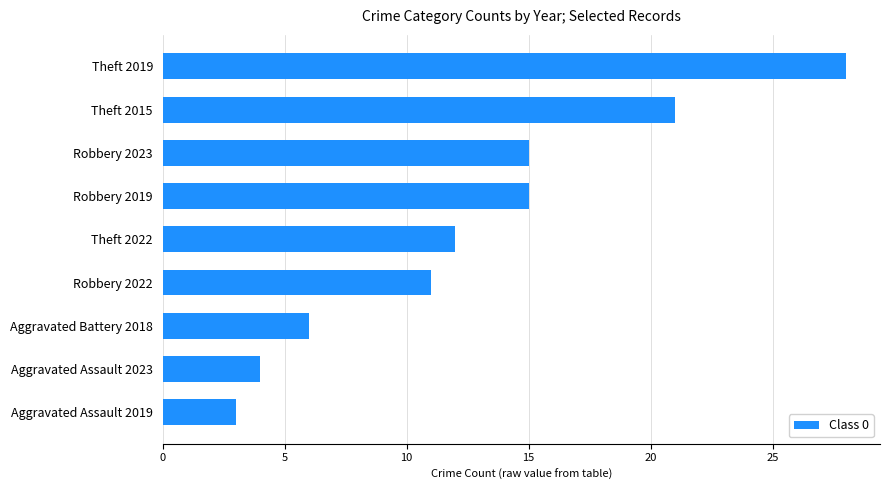

What is the change in value from Robbery 2022 to Aggravated Assault 2023?

-7